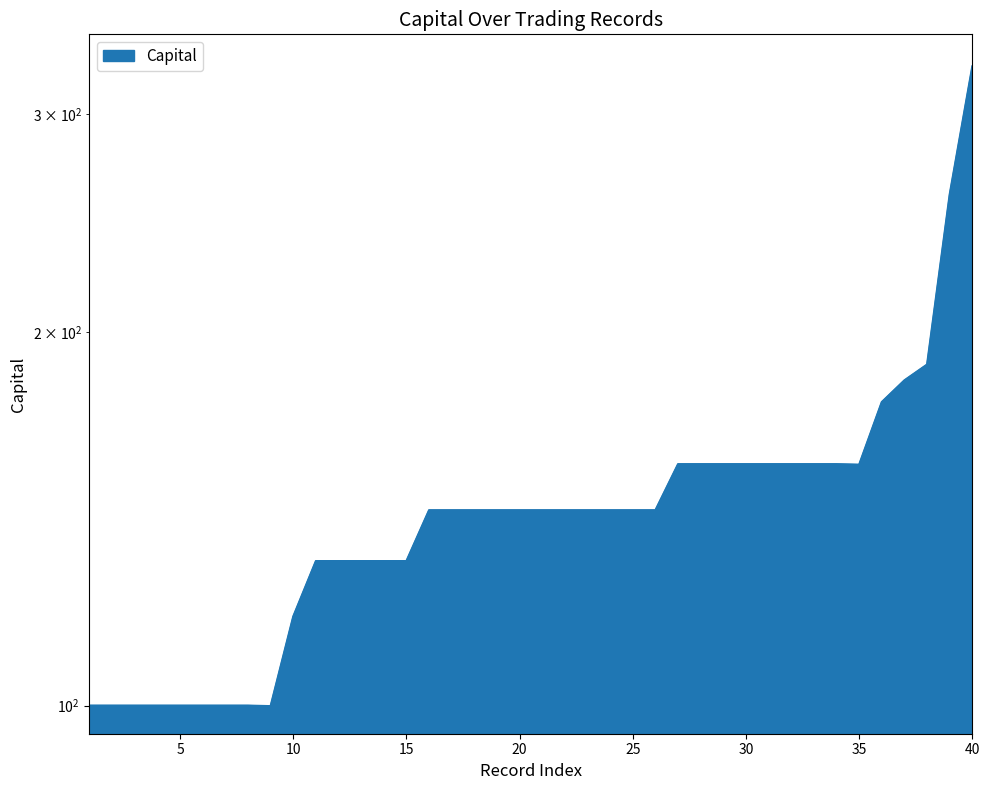

Does the chart display data point markers on the line(s)?

No